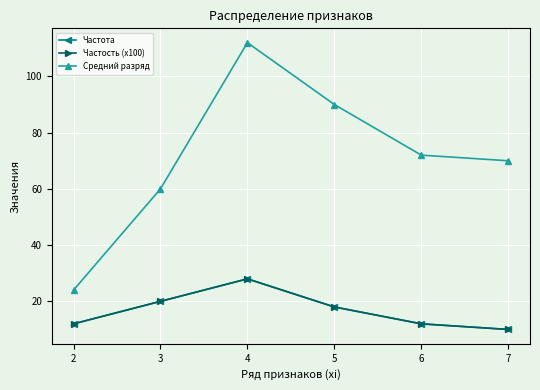

Is this an area chart (filled region under the line)?

No